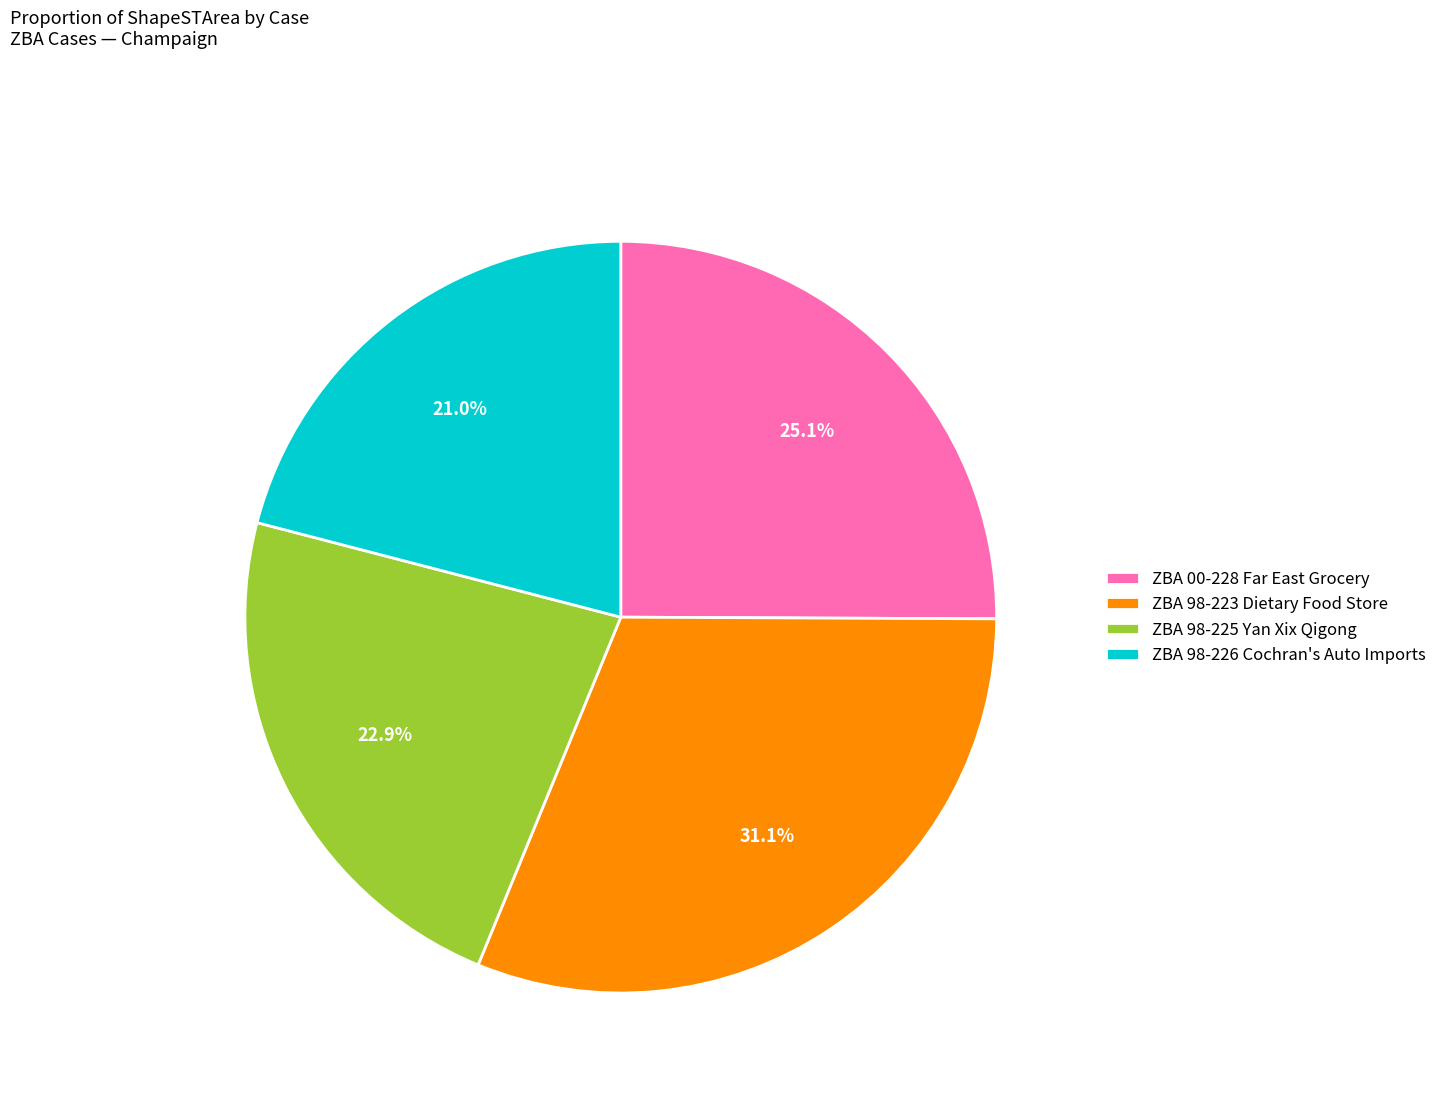

Which category has the smallest portion of the pie?

ZBA 98-226 Cochran's Auto Imports